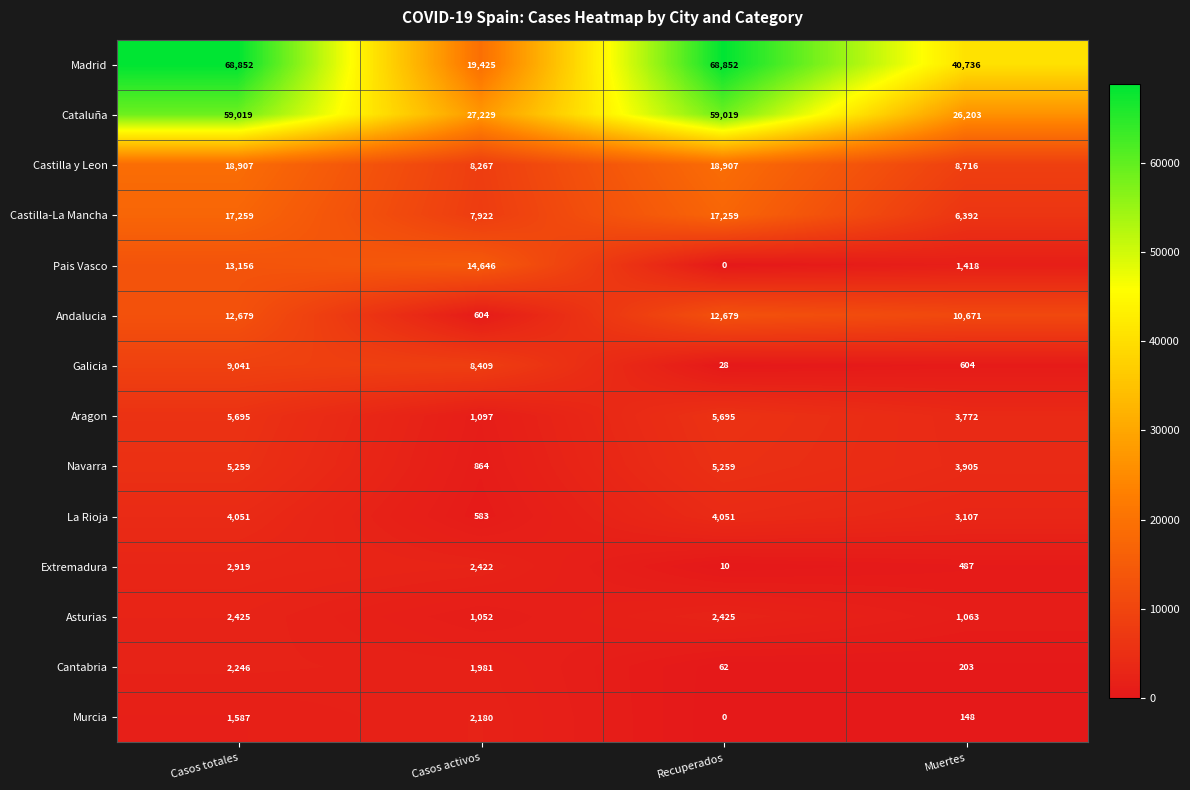

At how many categories does at least one series exceed 37970?

3